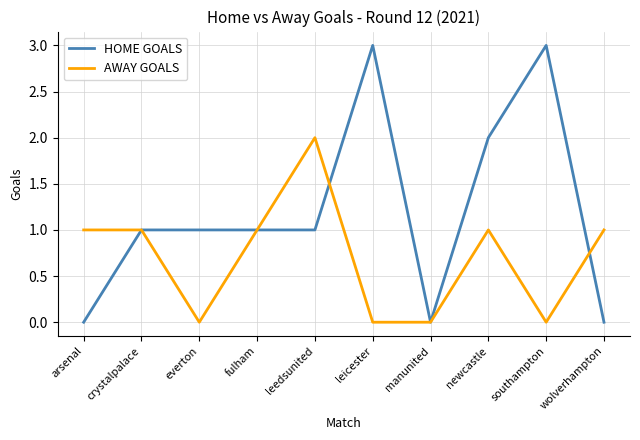

Which series has the largest total across all categories?

HOME GOALS